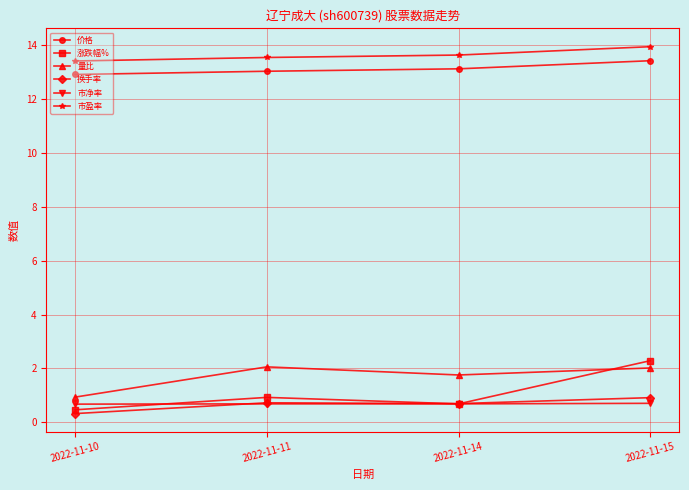

What is the spread (max minus min) of values at 2022-11-11?

12.8